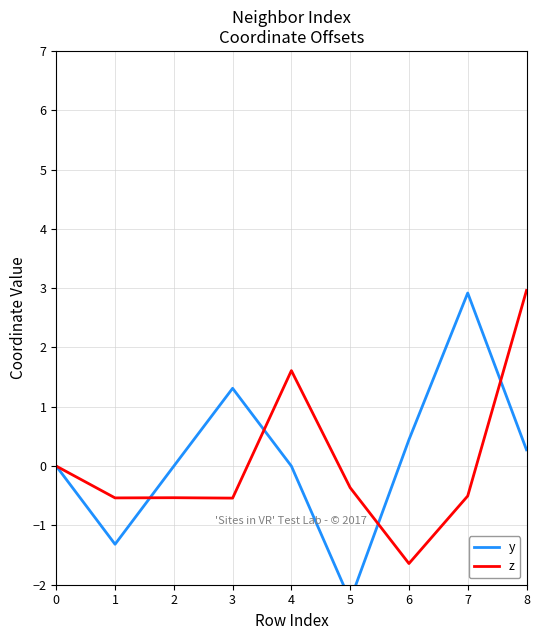

Reading left to right, extract all data points from this chart.

y: 0=0.0	1=-1.3	2=0.0	3=1.3	4=-0.0	5=-2.3	6=0.4	7=2.9	8=0.3
z: 0=0.0	1=-0.5	2=-0.5	3=-0.5	4=1.6	5=-0.4	6=-1.6	7=-0.5	8=3.0